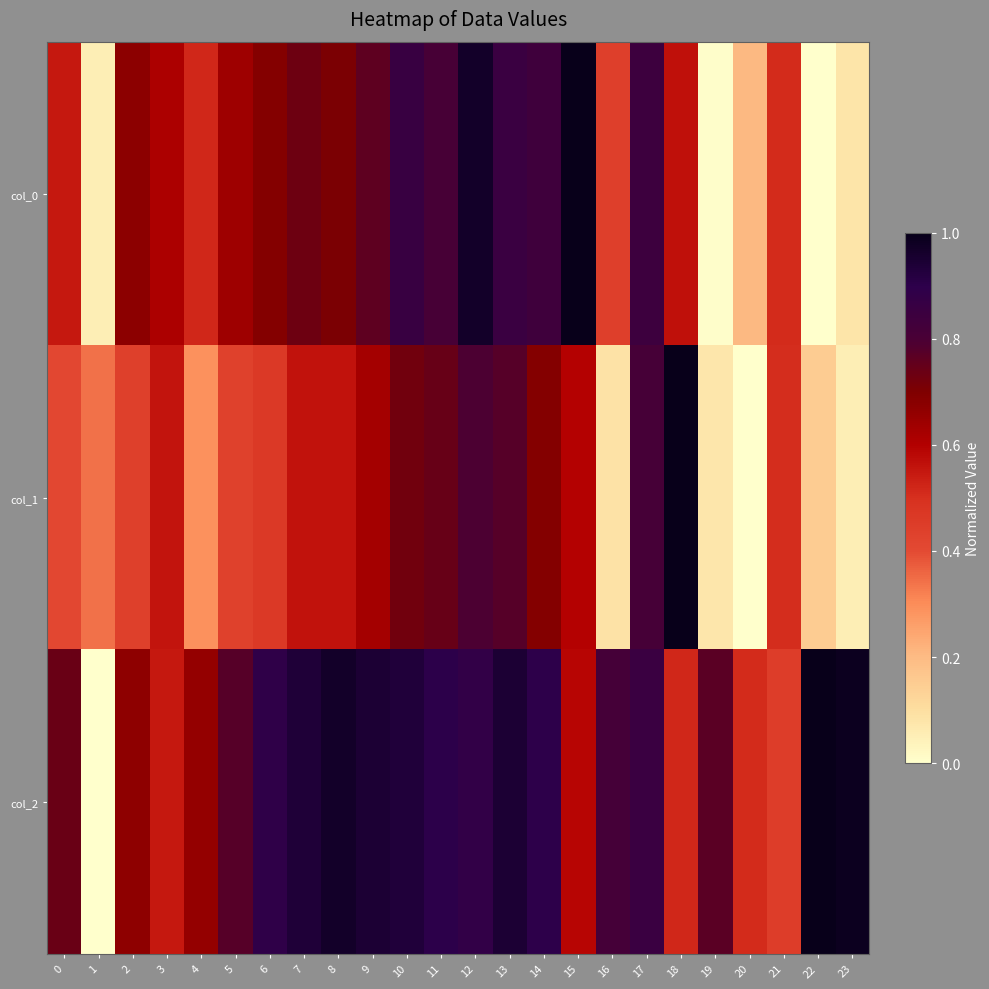

At how many categories does at least one series exceed 0?

24